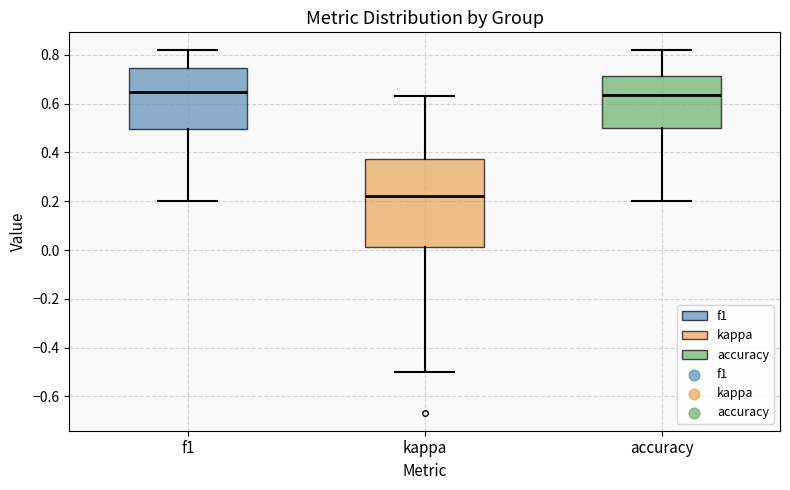

Which box is the tallest, from its lower edge to its upper edge?

kappa